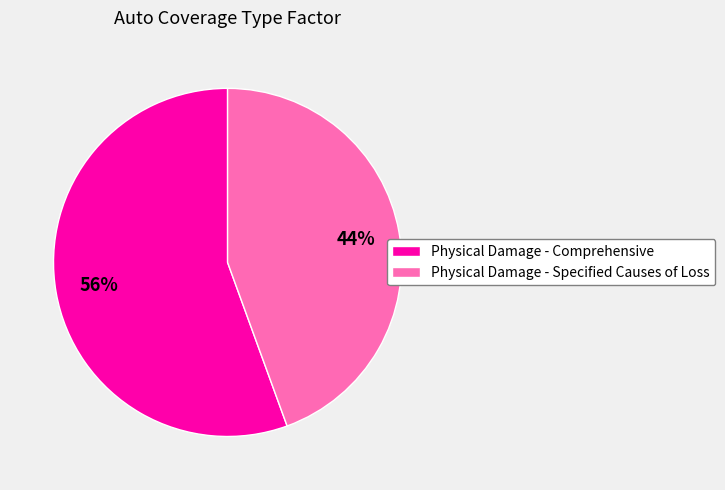

True or false: Physical Damage - Comprehensive accounts for 41% of the total.

False